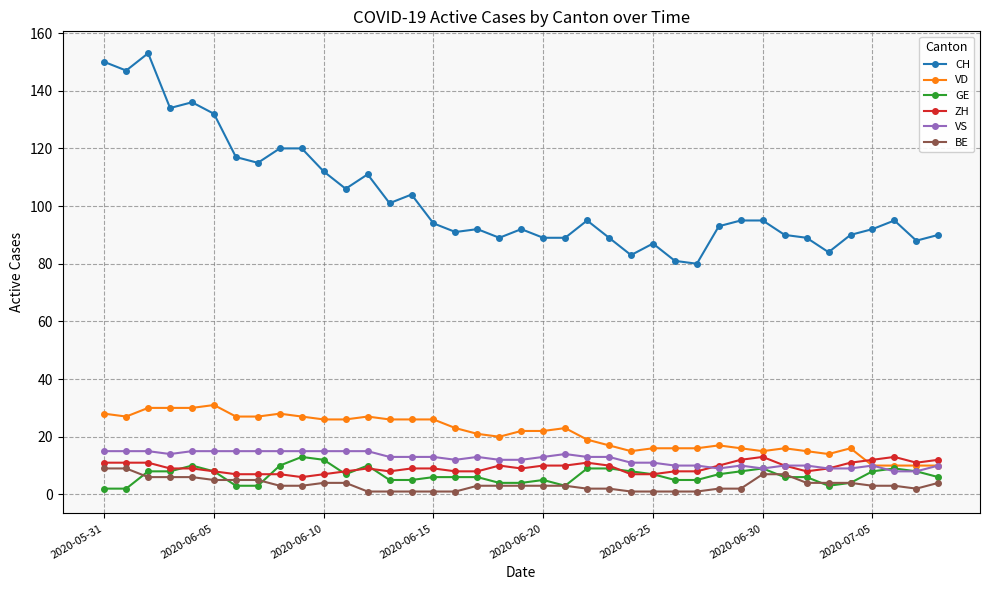

True or false: CH and BE cross at least once.

False